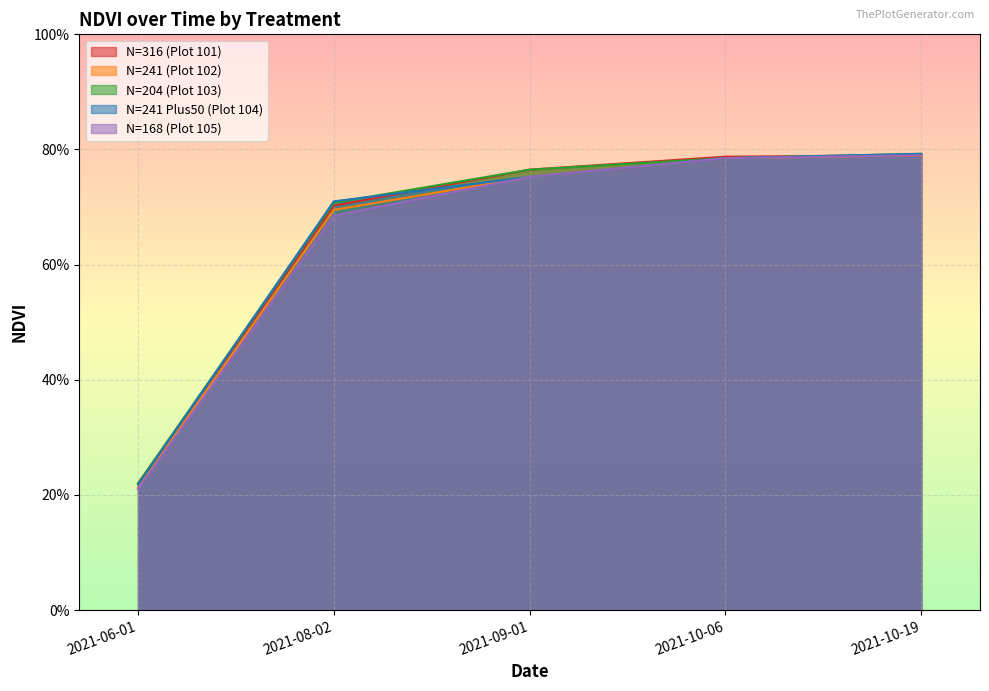

What is the maximum value shown in the chart?

0.8